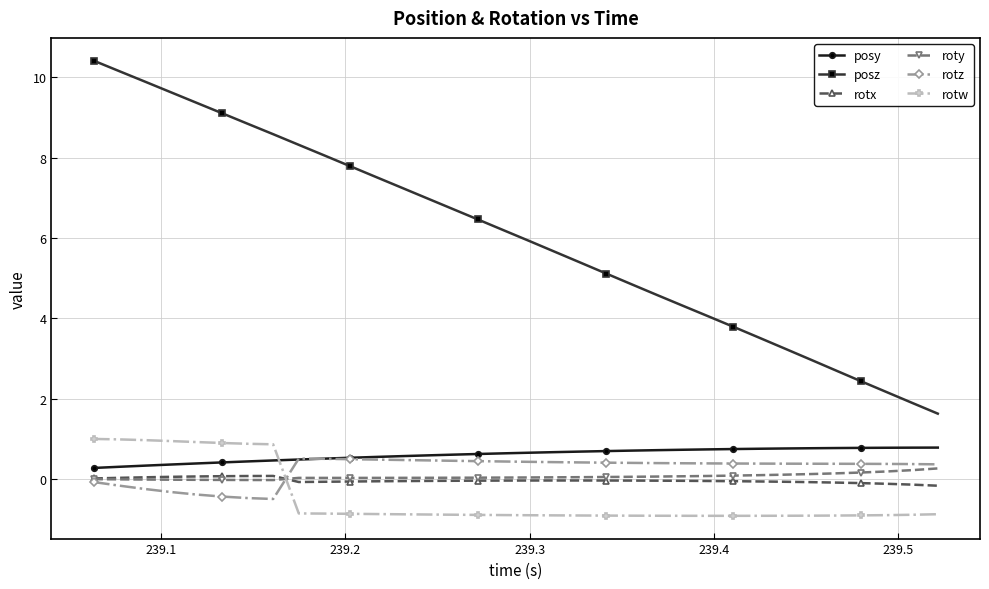

Which series has the largest total across all categories?

posz